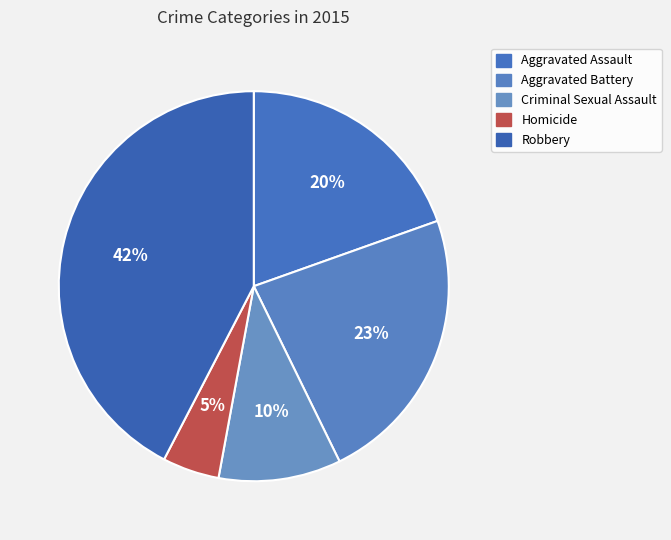

Does Criminal Sexual Assault account for over 50% of the chart?

No